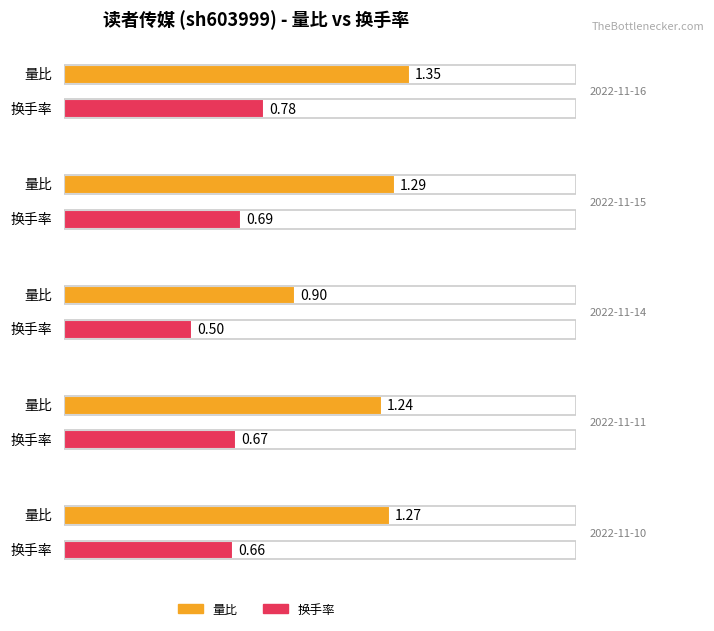

How many values in the 量比 series are below 1?

1